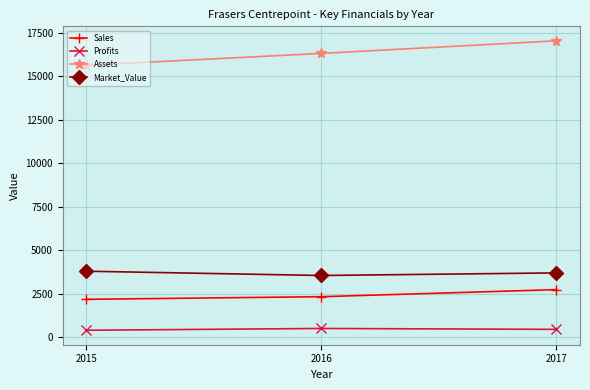

What is the sum of all Sales values?

7243.0